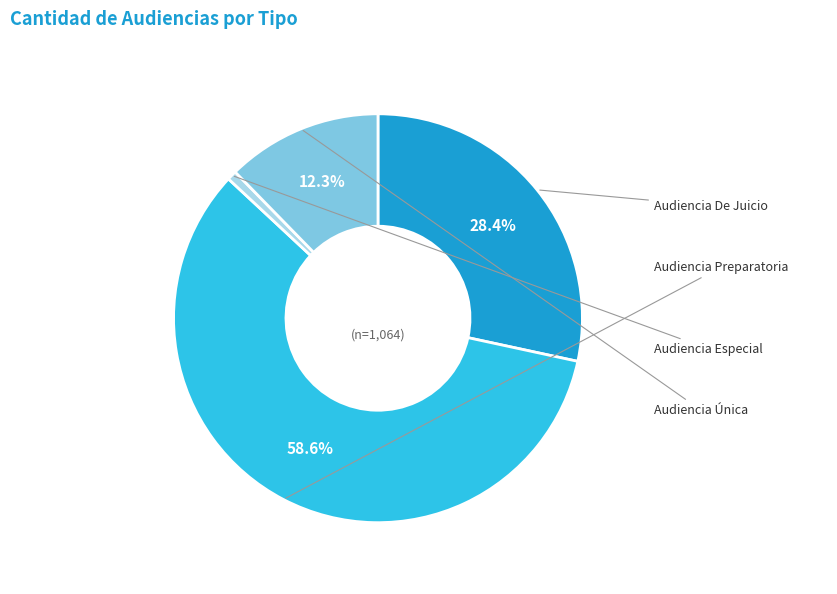

The Audiencia Especial slice represents 1% of the pie. True or false?

True